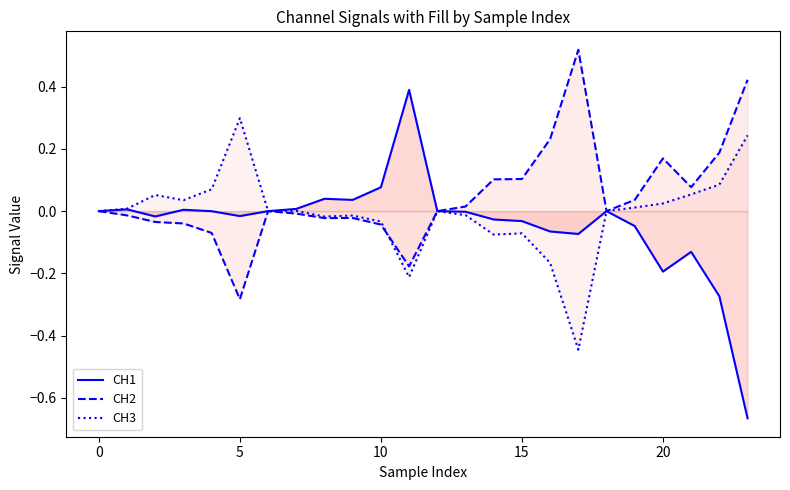

How many categories are shown in the chart?

24